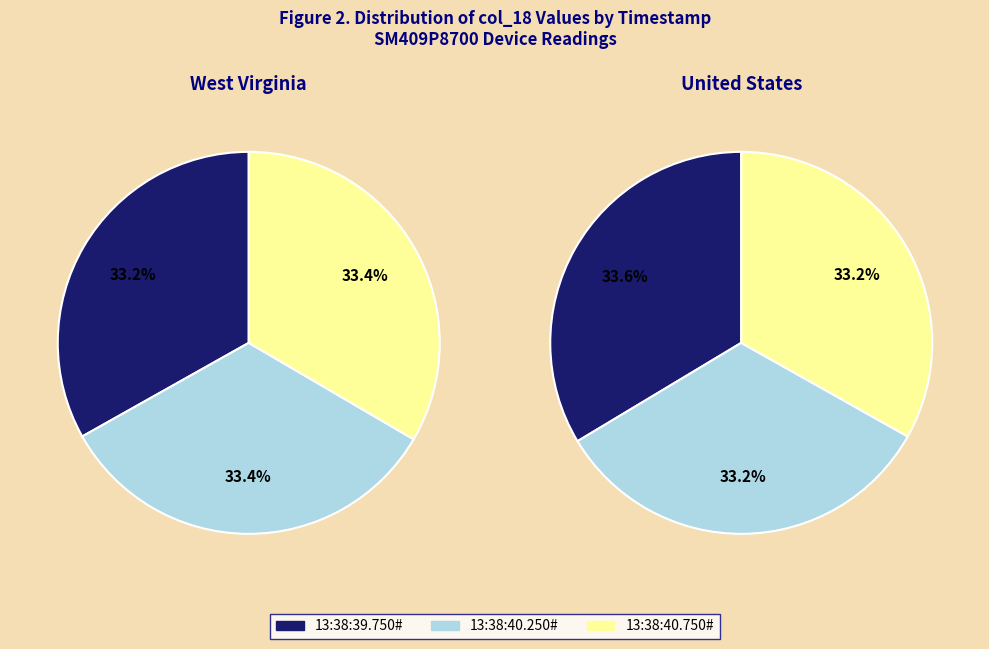

Which slice is the largest?

13:38:40.250#